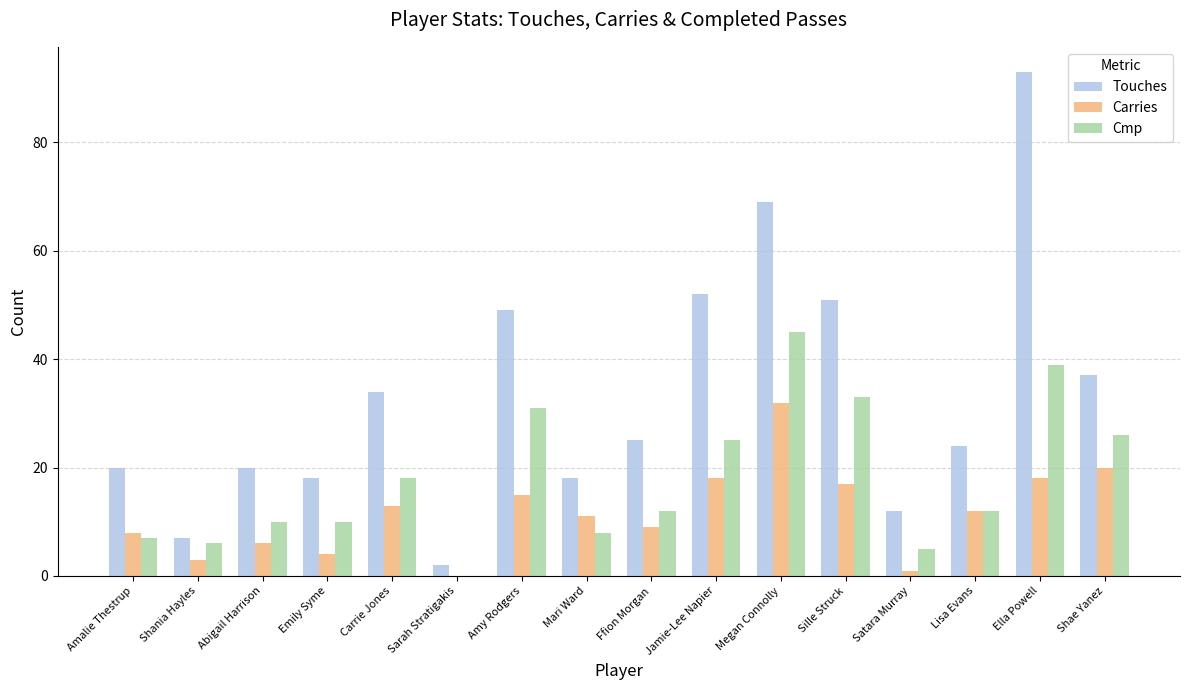

Reading left to right, extract all data points from this chart.

Touches: Amalie Thestrup=20	Shania Hayles=7	Abigail Harrison=20	Emily Syme=18	Carrie Jones=34	Sarah Stratigakis=2	Amy Rodgers=49	Mari Ward=18	Ffion Morgan=25	Jamie-Lee Napier=52	Megan Connolly=69	Sille Struck=51	Satara Murray=12	Lisa Evans=24	Ella Powell=93	Shae Yanez=37
Carries: Amalie Thestrup=8	Shania Hayles=3	Abigail Harrison=6	Emily Syme=4	Carrie Jones=13	Sarah Stratigakis=0	Amy Rodgers=15	Mari Ward=11	Ffion Morgan=9	Jamie-Lee Napier=18	Megan Connolly=32	Sille Struck=17	Satara Murray=1	Lisa Evans=12	Ella Powell=18	Shae Yanez=20
Cmp: Amalie Thestrup=7	Shania Hayles=6	Abigail Harrison=10	Emily Syme=10	Carrie Jones=18	Sarah Stratigakis=0	Amy Rodgers=31	Mari Ward=8	Ffion Morgan=12	Jamie-Lee Napier=25	Megan Connolly=45	Sille Struck=33	Satara Murray=5	Lisa Evans=12	Ella Powell=39	Shae Yanez=26